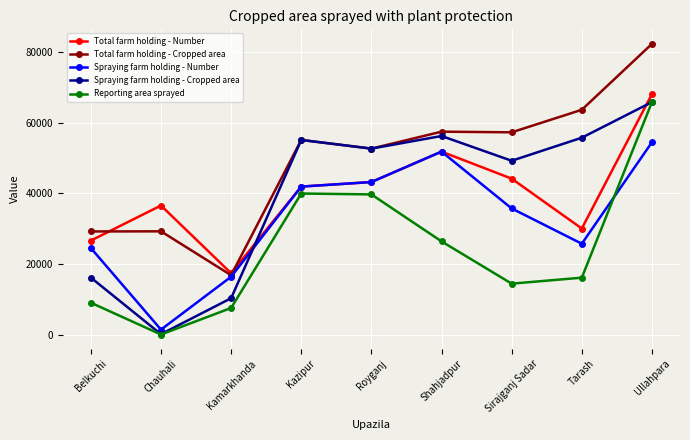

True or false: Spraying farm holding - Number has a value of 41943 at Kazipur.

True